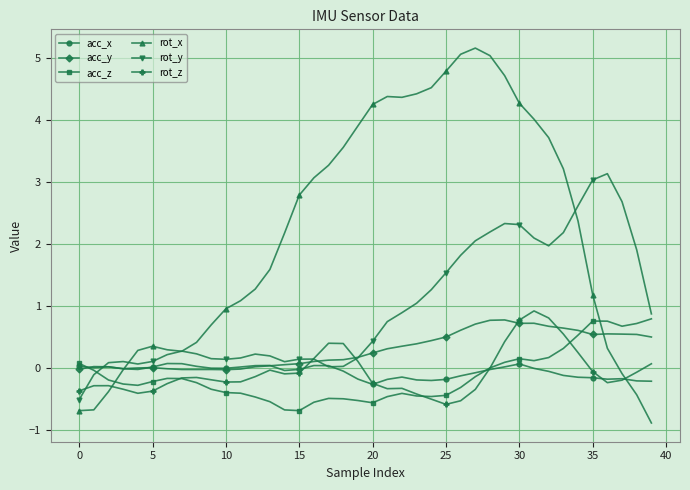

Count the number of data series in this chart.

6